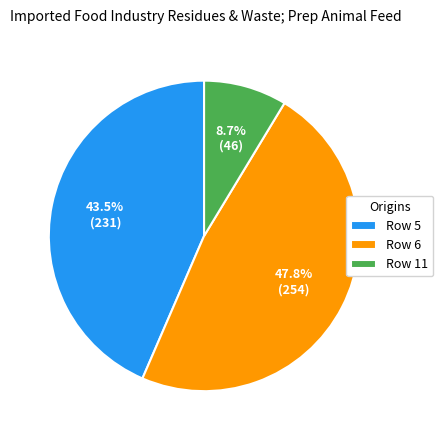

True or false: Row 11 accounts for 32% of the total.

False